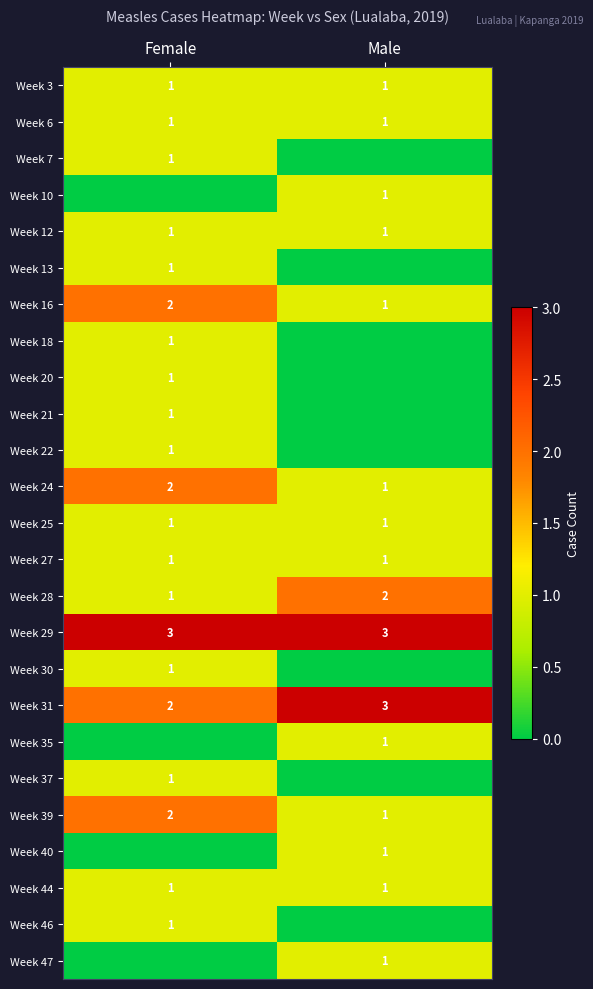

The value of Week 3 at Female is 0. True or false?

False